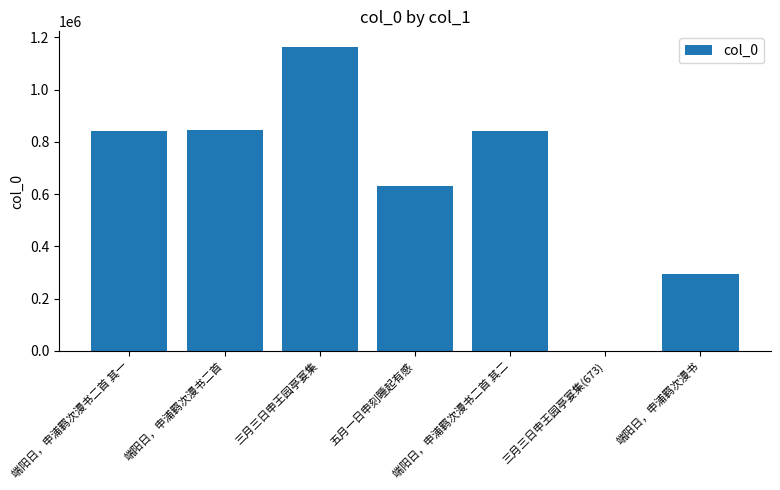

Which label corresponds to the largest value in the chart?

三月三日申王园亭宴集